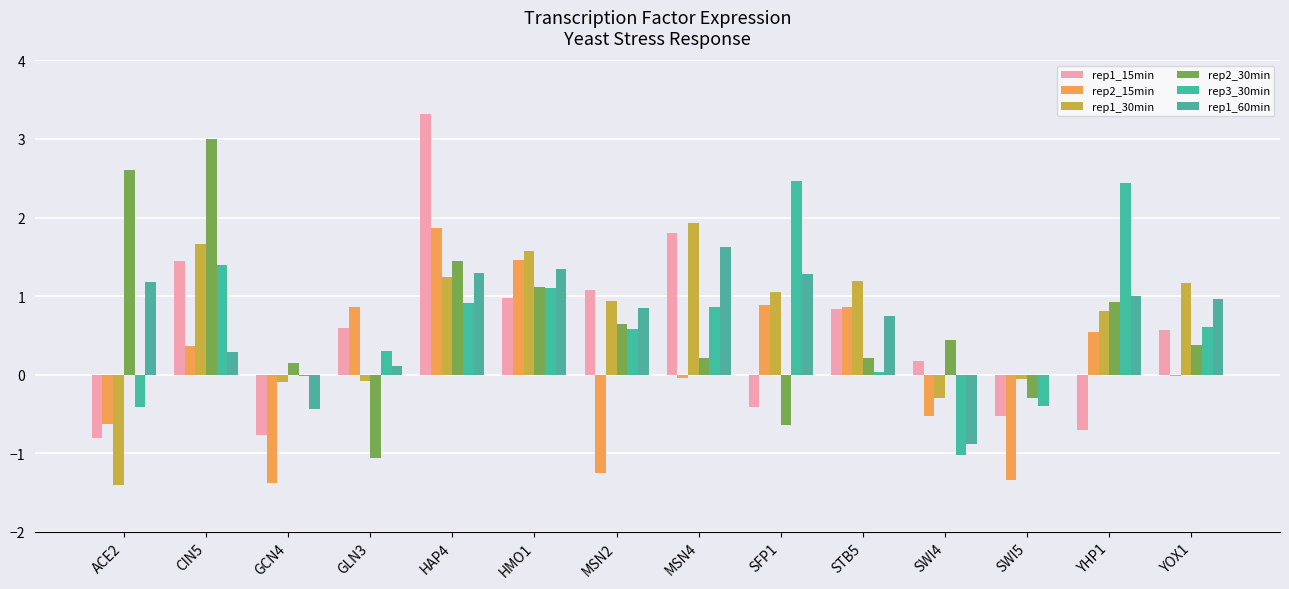

Are the bars horizontal?

No